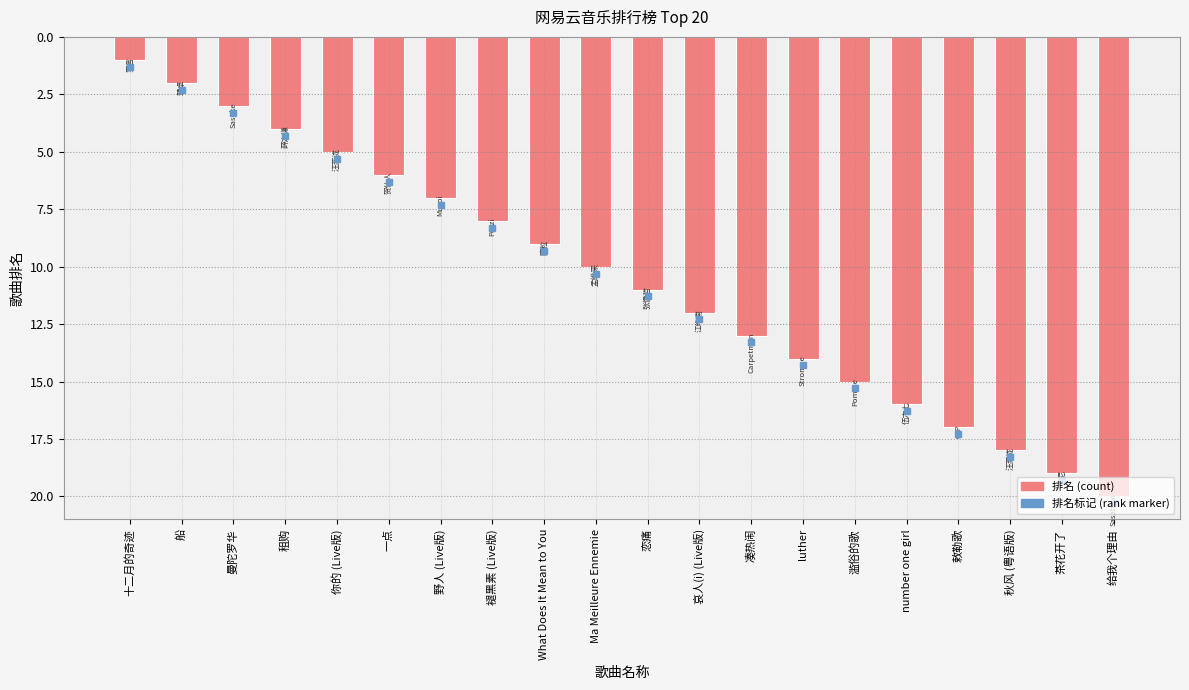

How many values are below 11?

10